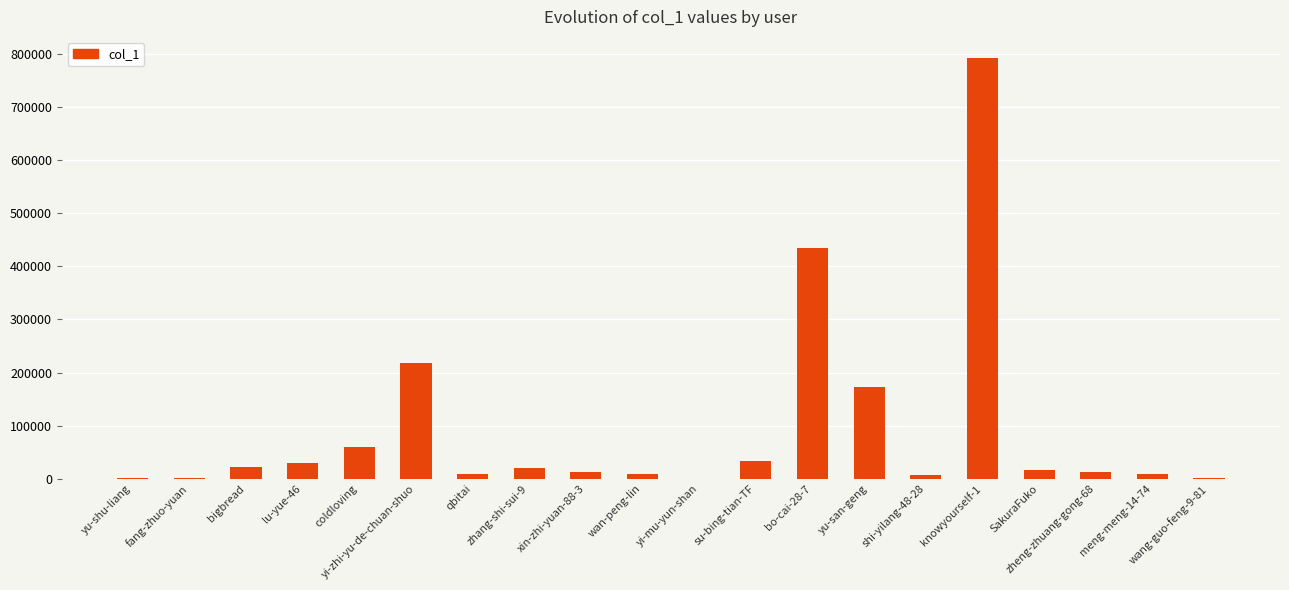

Which has a higher value, su-bing-tian-TF or wan-peng-lin?

su-bing-tian-TF